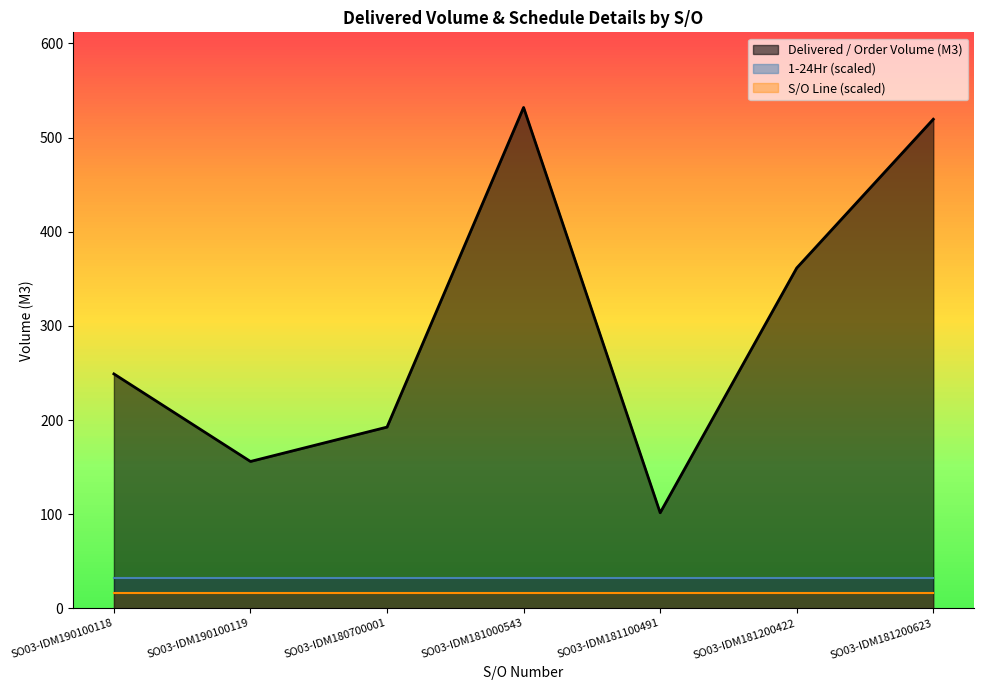

What is the sum of the 1-24Hr values at SO03-IDM181200422 and SO03-IDM180700001?

14.0